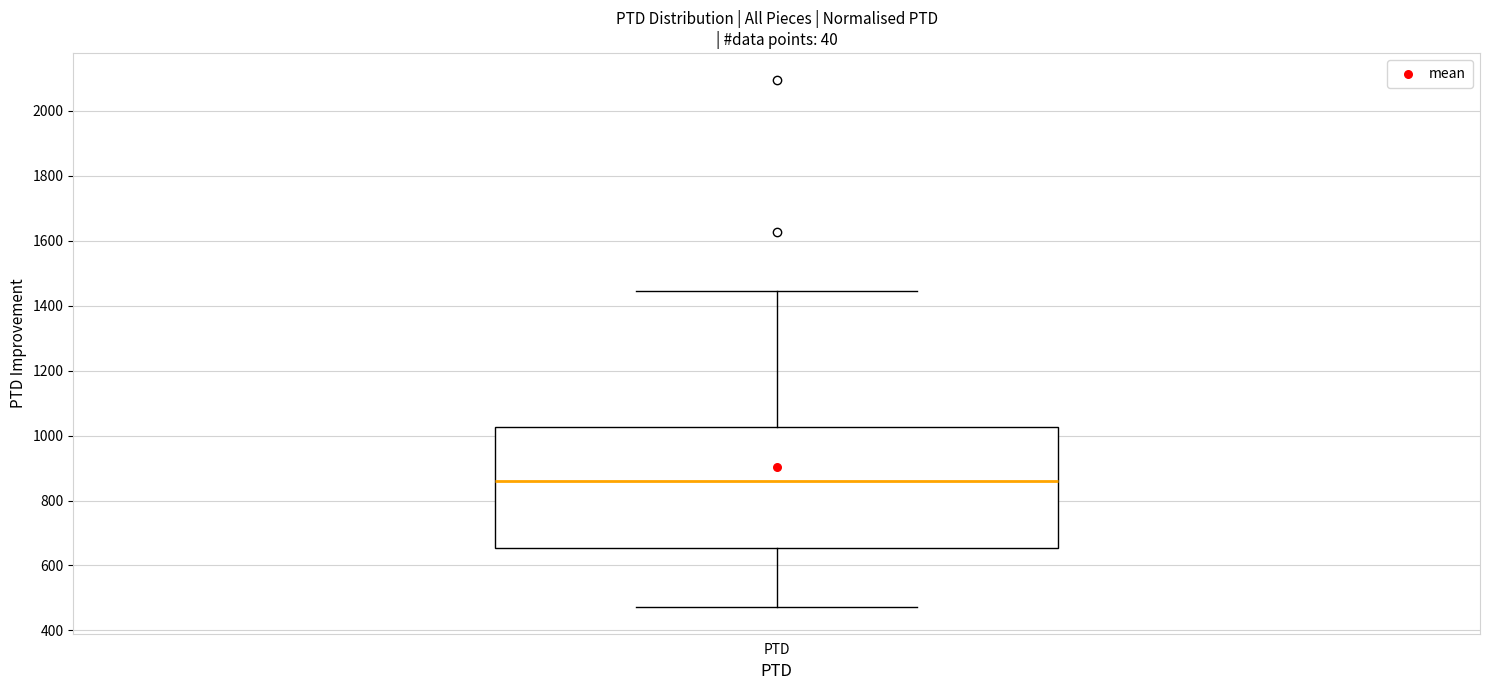

Where is the upper edge of the box for PTD on the y-axis? The values are not printed on the chart, so give them approximately, as read against the axis.

1020